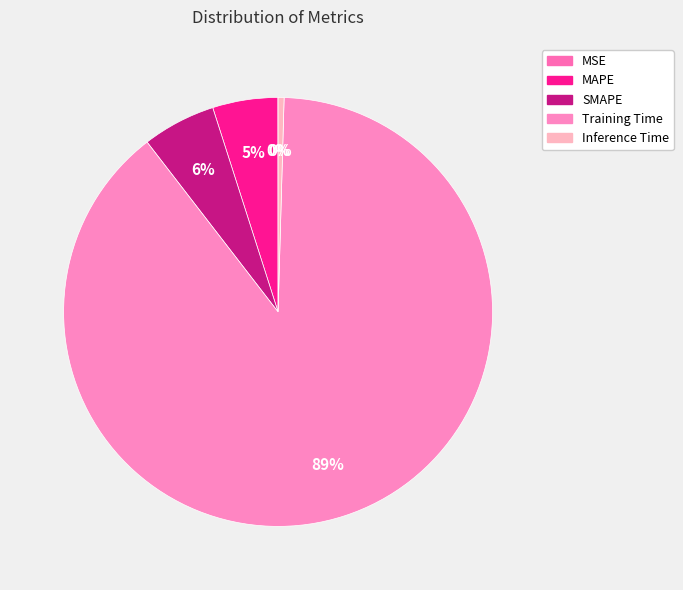

Which category has the smallest portion of the pie?

MSE